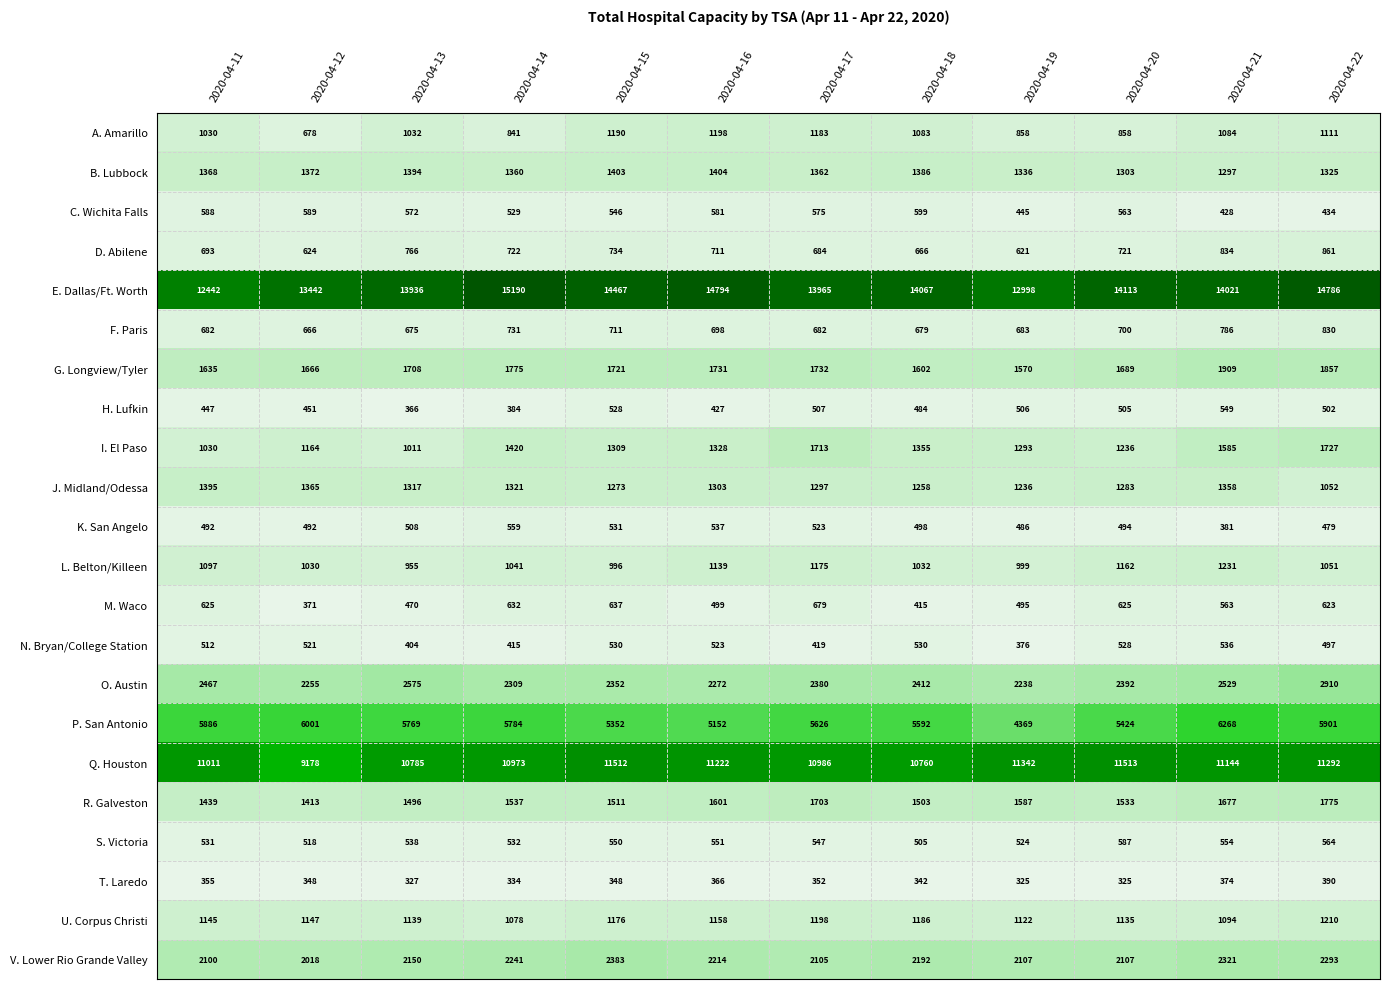

Is it true that H. Lufkin equals 843 at 2020-04-22?

False